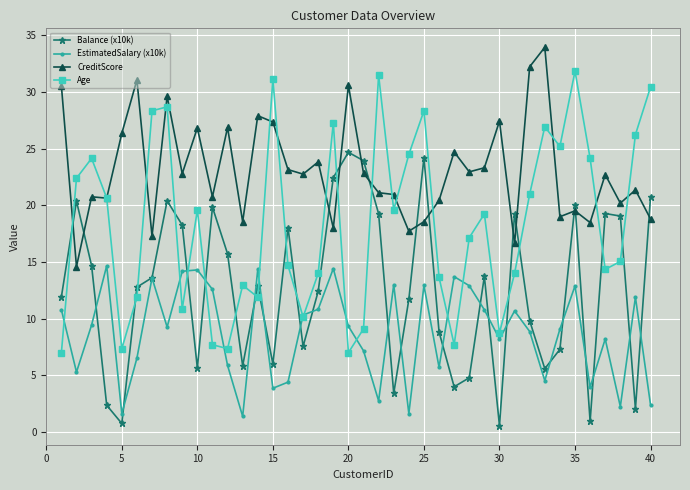

True or false: Balance (x10k) and Age intersect in this chart.

True